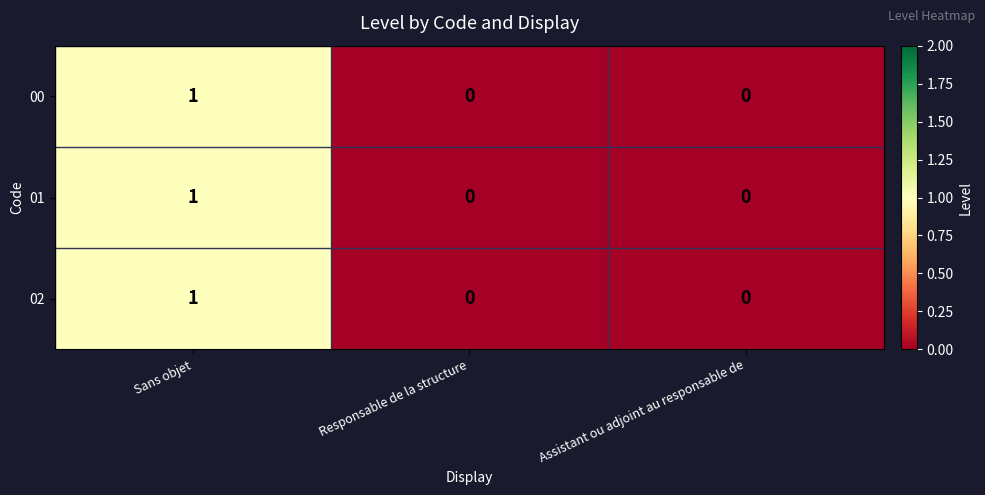

Is the value of 00 at Assistant ou adjoint au responsable de greater than the value of 01 at Sans objet?

No